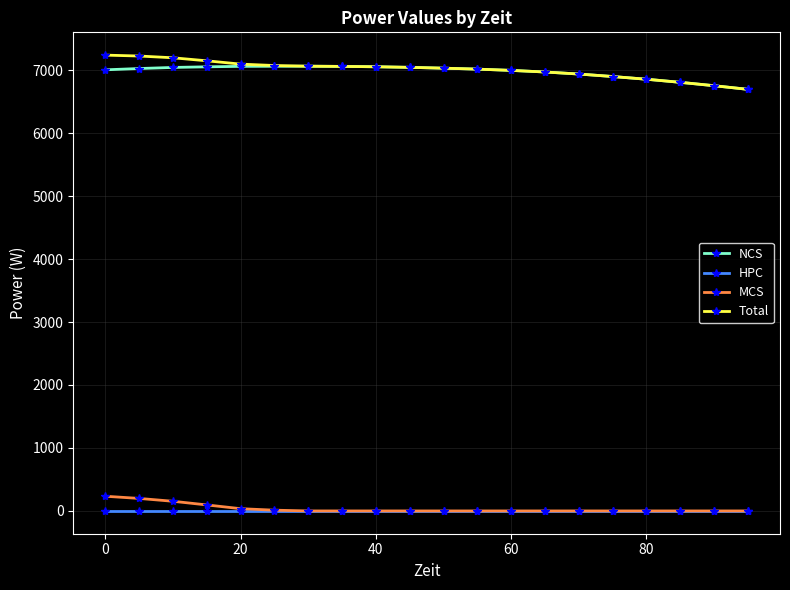

What is the maximum value shown in the chart?

7237.8